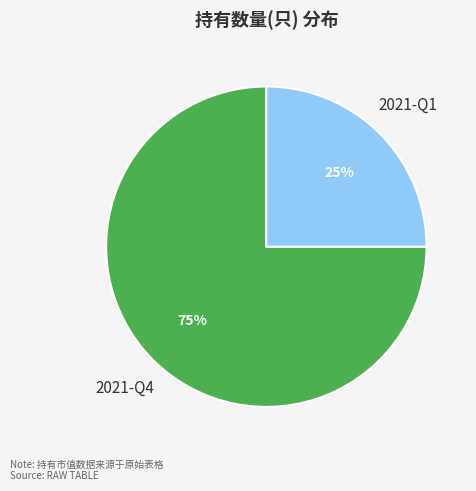

Approximately how many times larger is the value at 2021-Q4 compared to 2021-Q1?

3.0